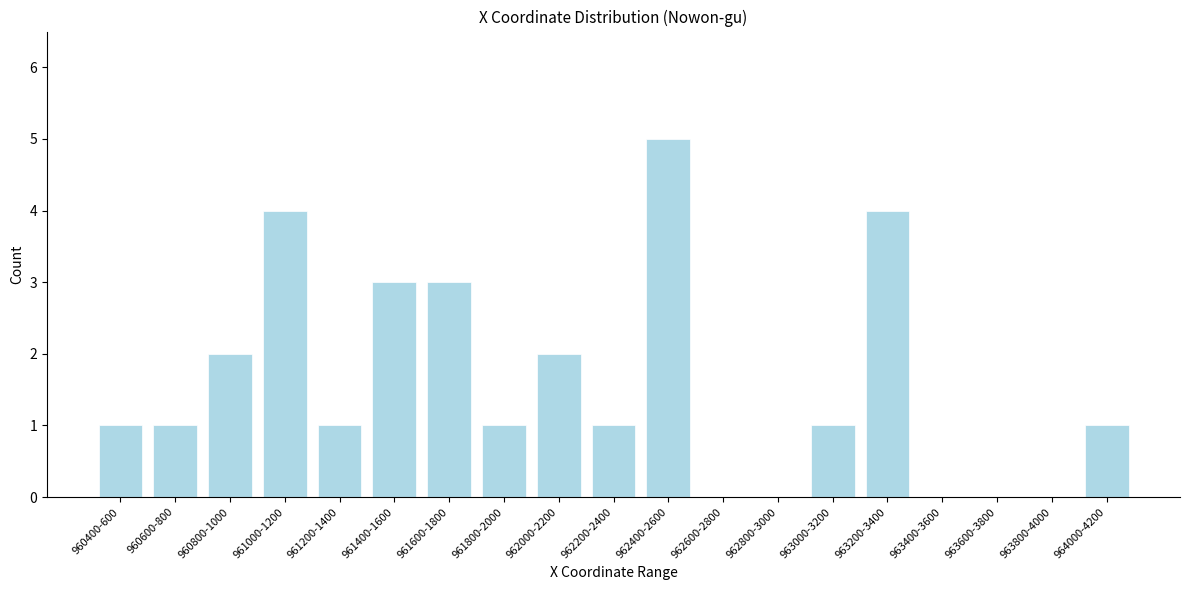

Reading left to right, transcribe all the data shown in this chart.

960400-600=1	960600-800=1	960800-1000=2	961000-1200=4	961200-1400=1	961400-1600=3	961600-1800=3	961800-2000=1	962000-2200=2	962200-2400=1	962400-2600=5	962600-2800=0	962800-3000=0	963000-3200=1	963200-3400=4	963400-3600=0	963600-3800=0	963800-4000=0	964000-4200=1